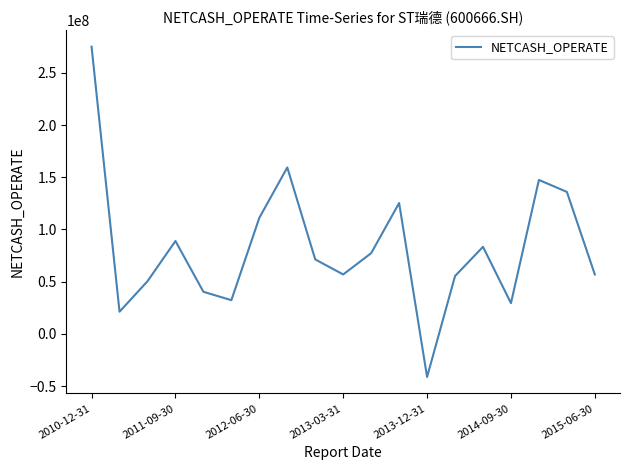

What is the greatest value displayed?

275019970.0